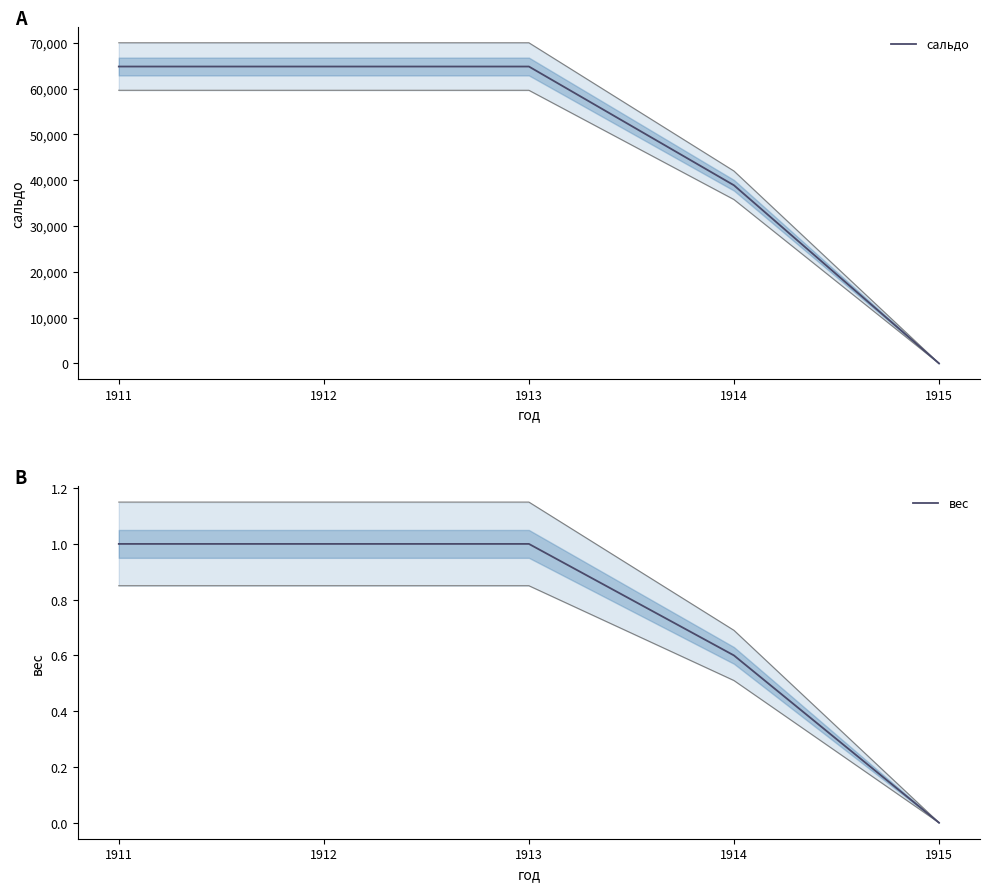

Where does the сальдо series first go above 64830?

1911